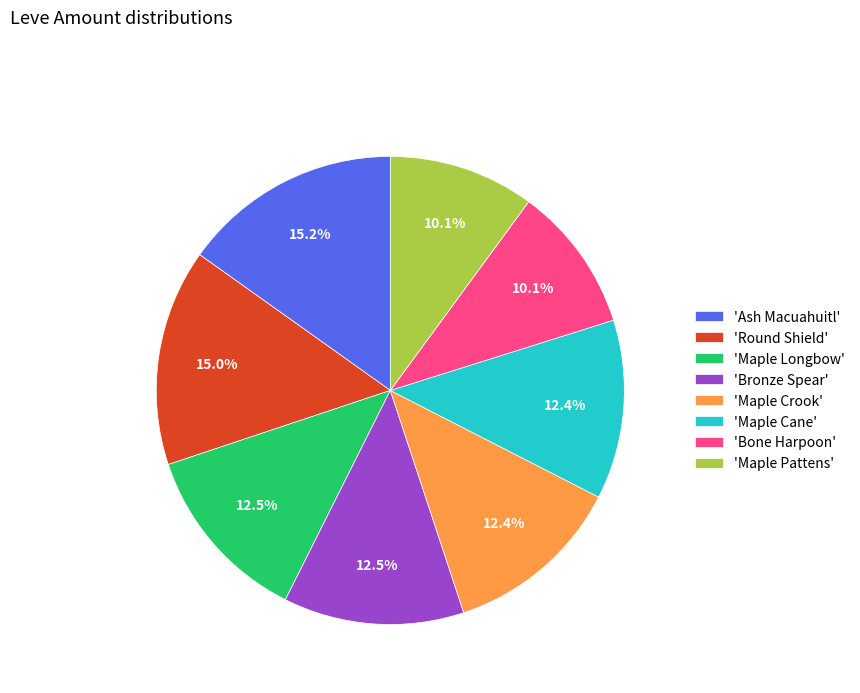

Combined, do 'Maple Cane' and 'Maple Pattens' account for over 50%?

No